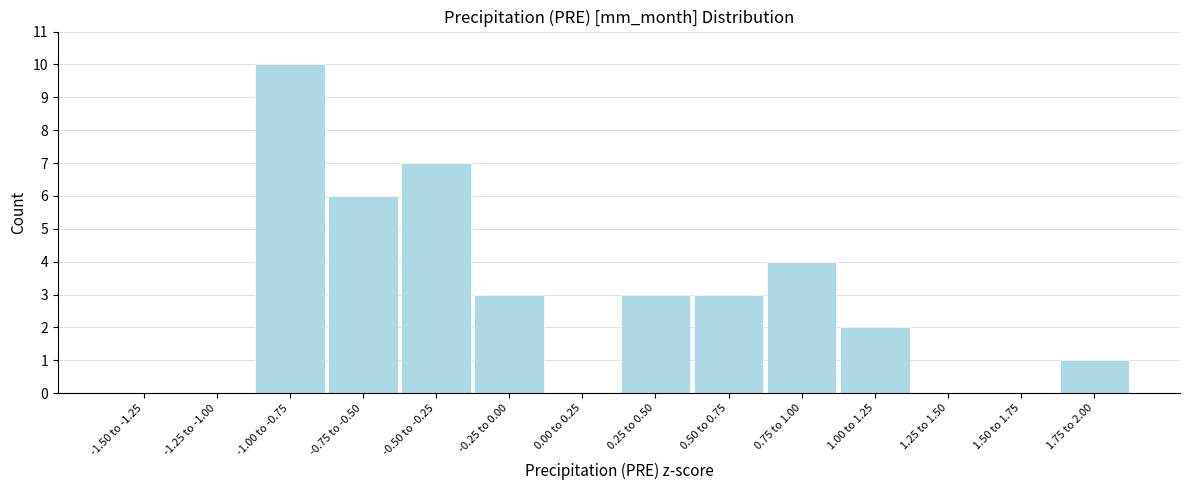

Which has a higher value, -1.25 to -1.00 or 1.00 to 1.25?

1.00 to 1.25